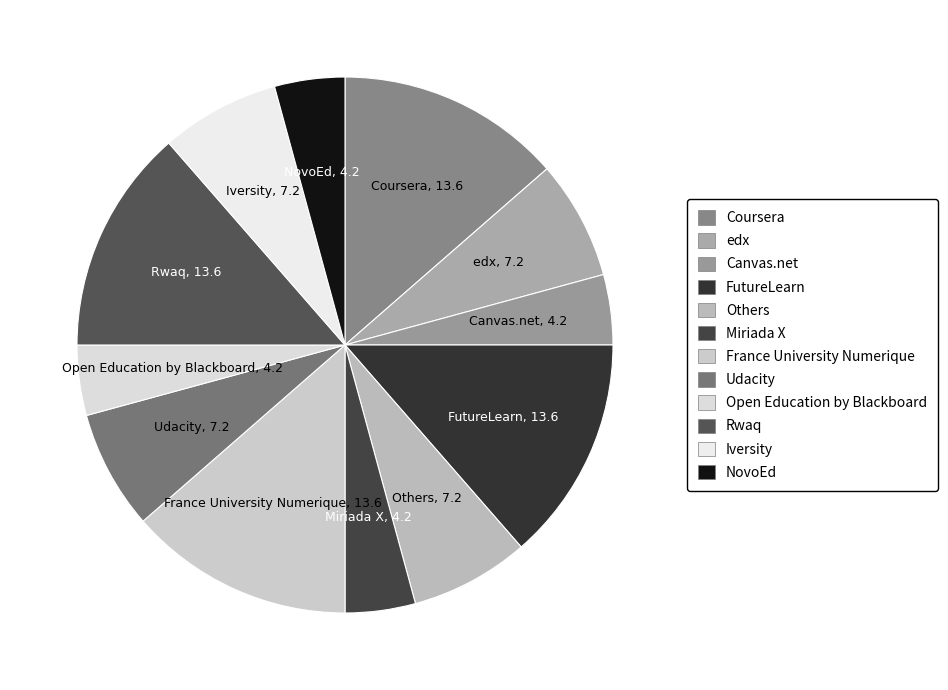

Is there any slice that represents more than half of the pie?

No